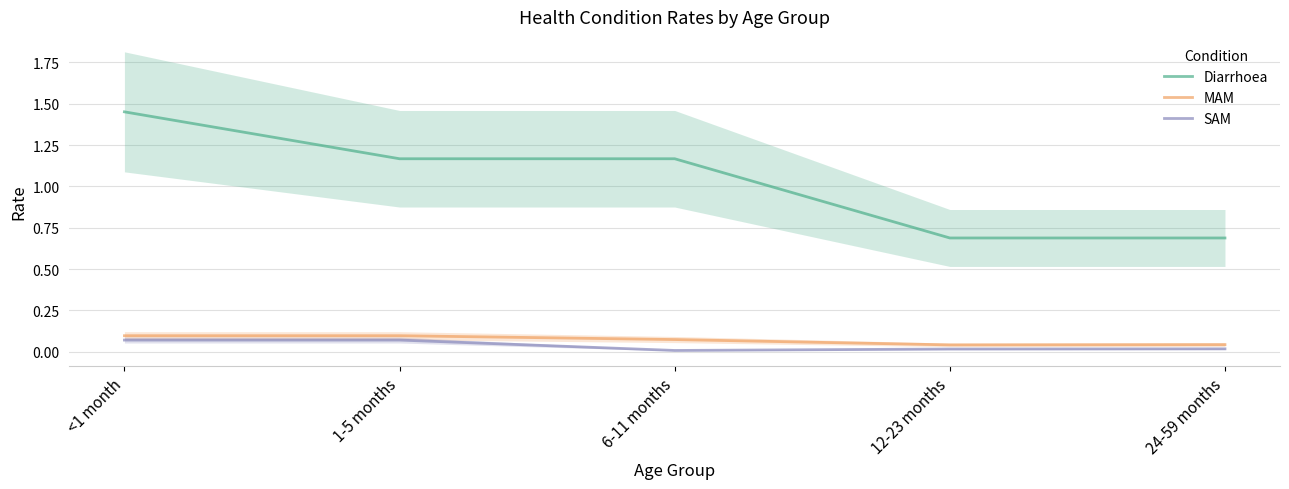

True or false: Diarrhoea has more than 1 points higher than both neighbors.

False